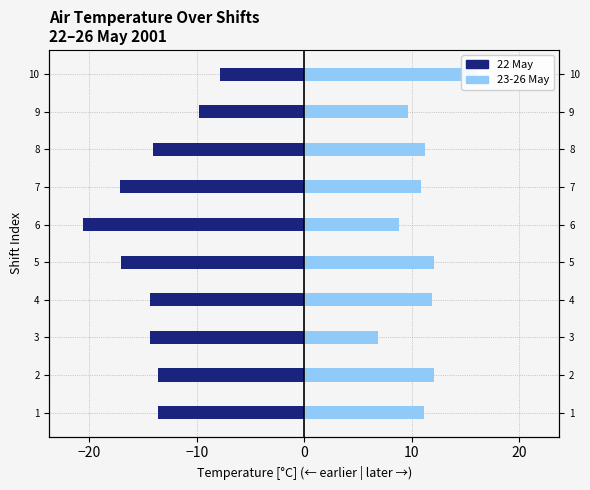

What is the average value of the 23-26 May series?

11.1